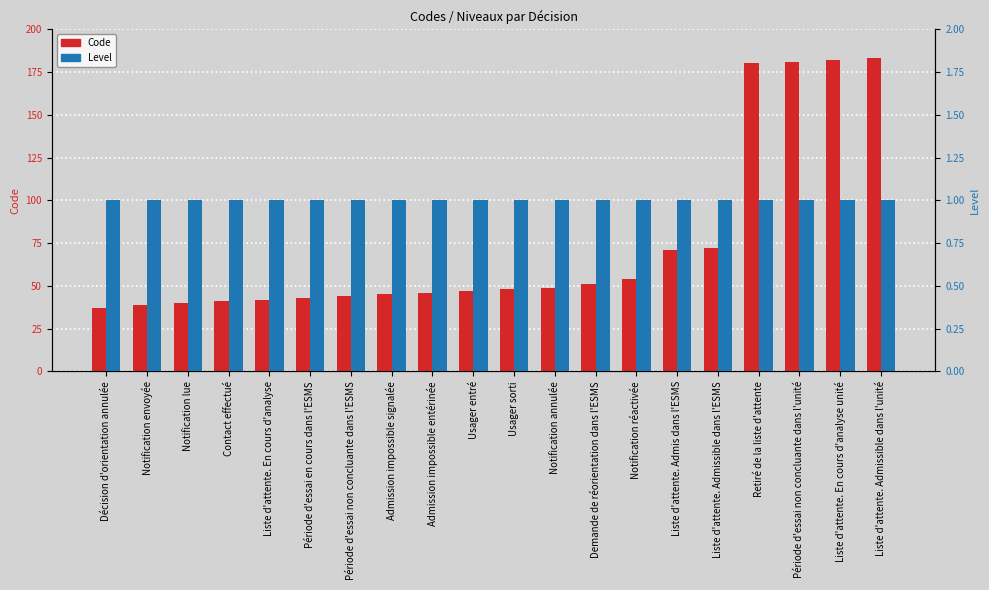

What is the total value across all series at Notification lue?

41